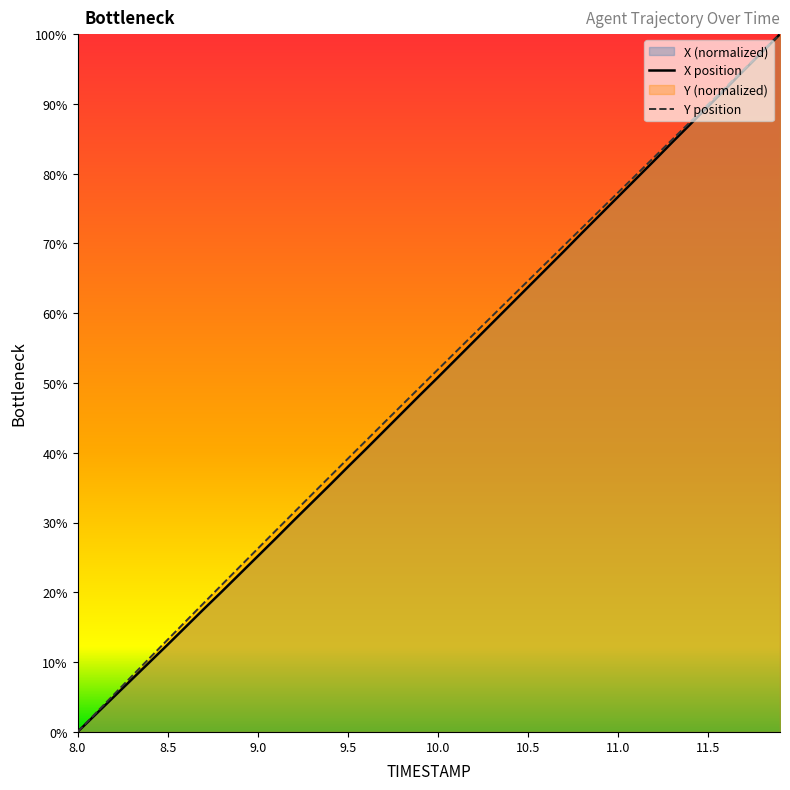

At which category is the sum across all series the highest?

11.9